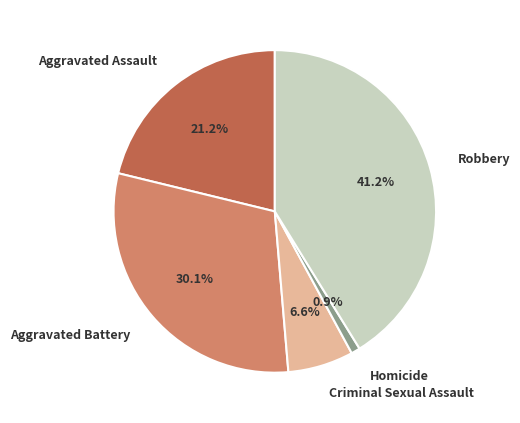

What percentage is NOT represented by Criminal Sexual Assault?

93.4%